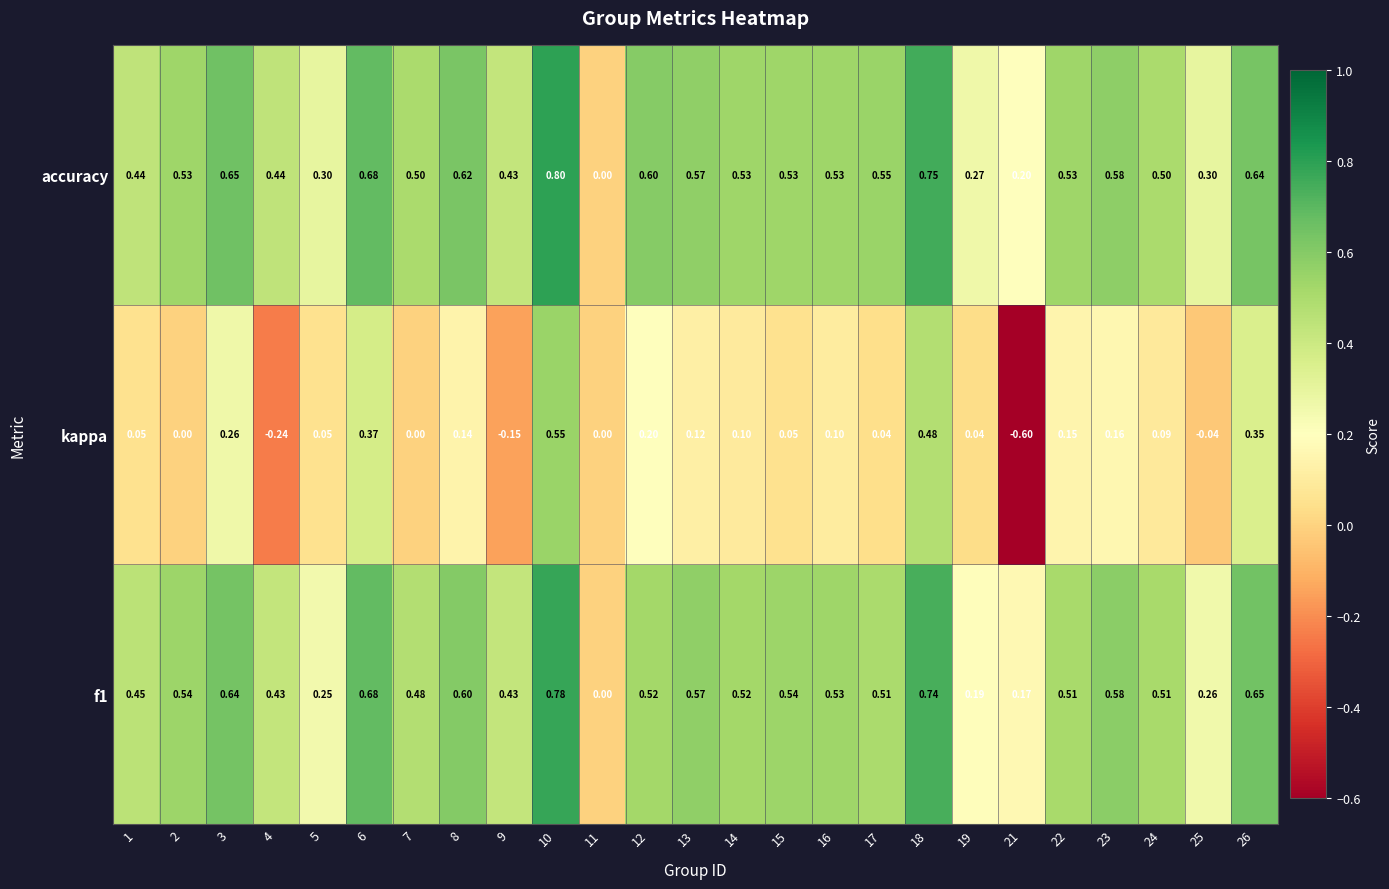

Which series has the widest spread of values?

kappa